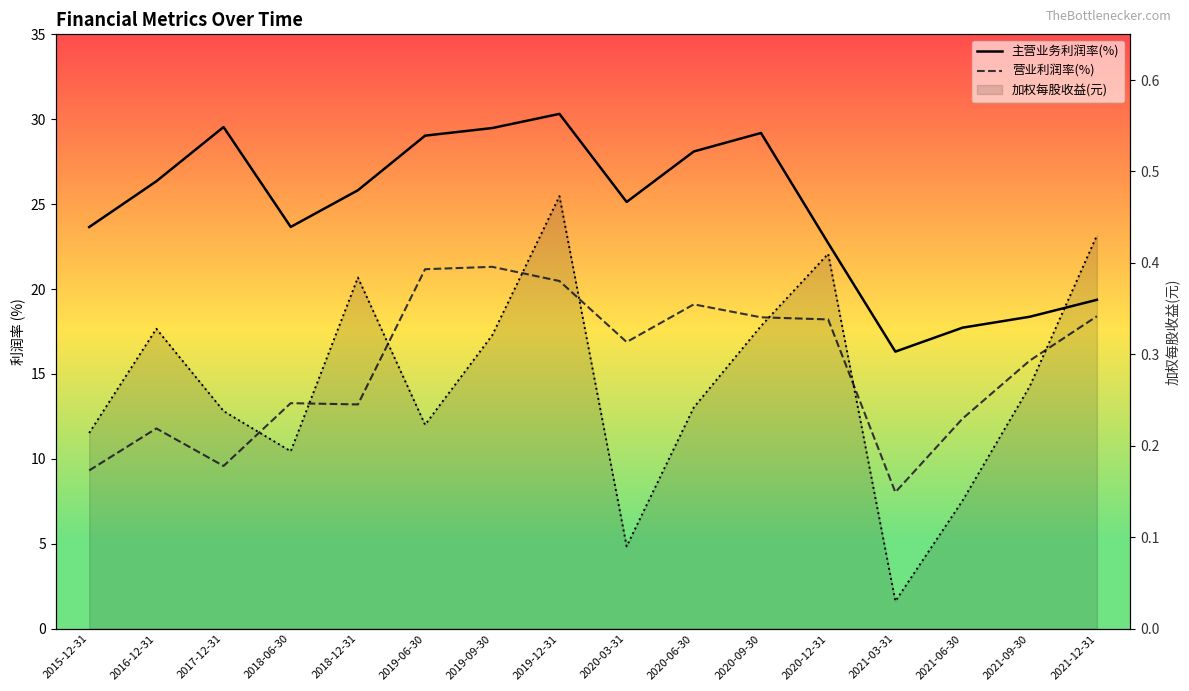

How many series are shown in this chart?

3